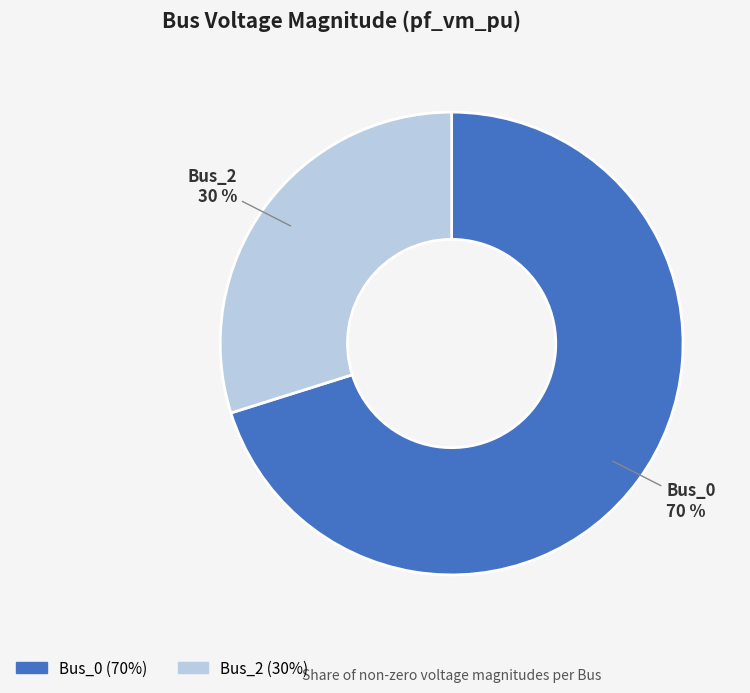

To the nearest percent, what percentage of the pie is Bus_0?

70%